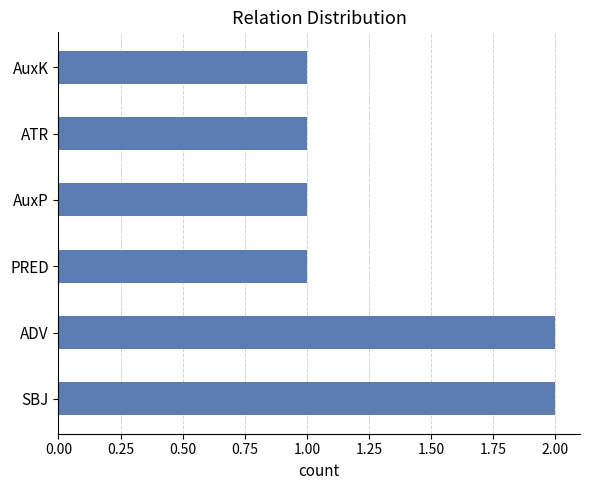

What is the sum of the values at SBJ and AuxK?

3